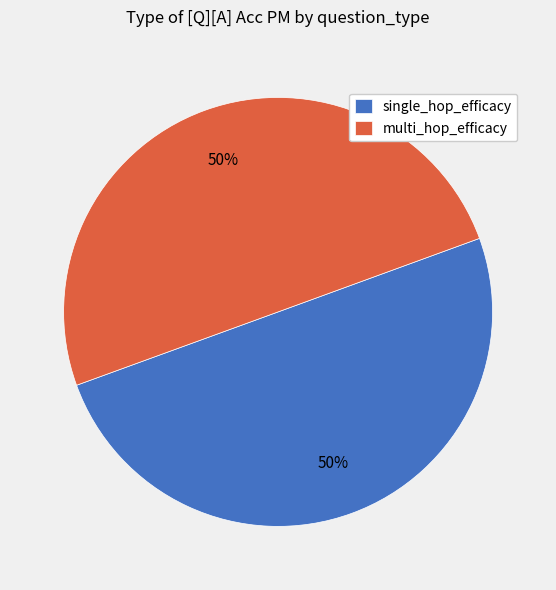

To the nearest percent, what percentage of the pie is single_hop_efficacy?

50%